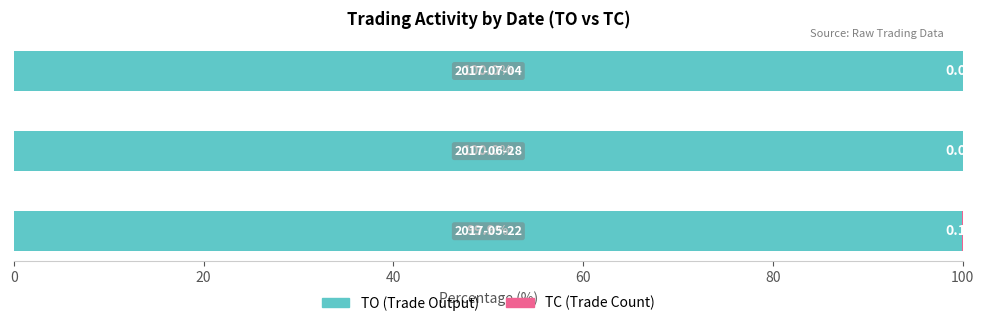

What is the sum of all TO (Trade Output) values?

299.9